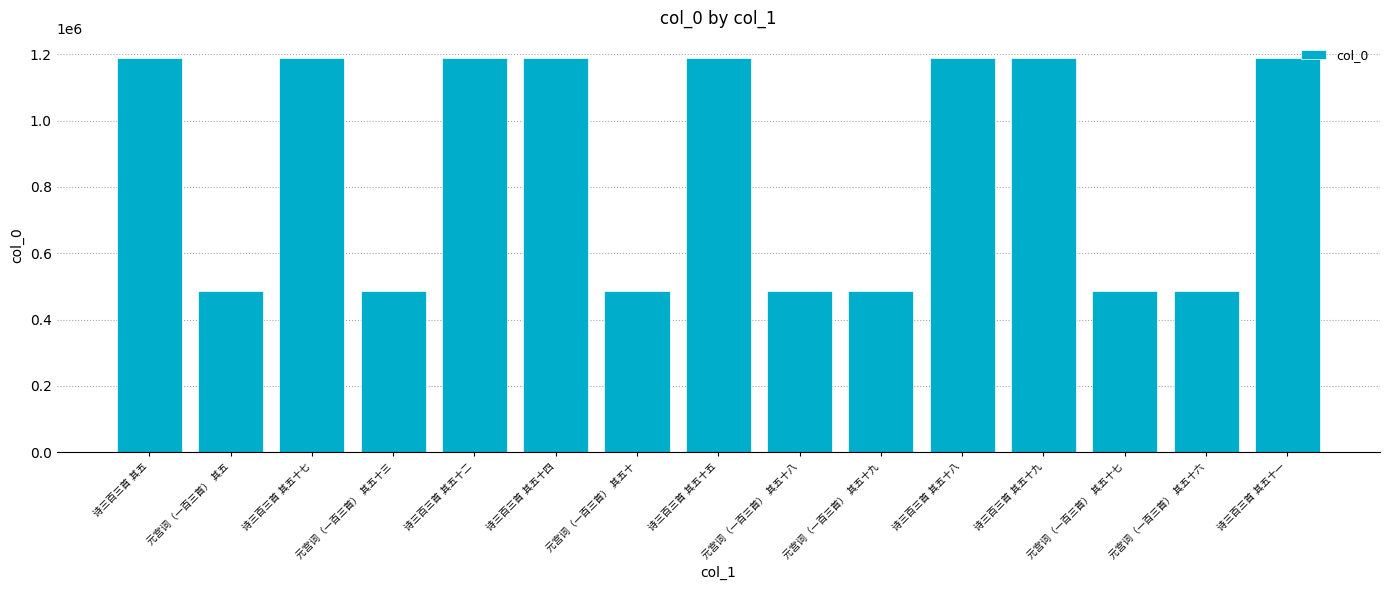

What is the difference between the maximum and second lowest values?

702979